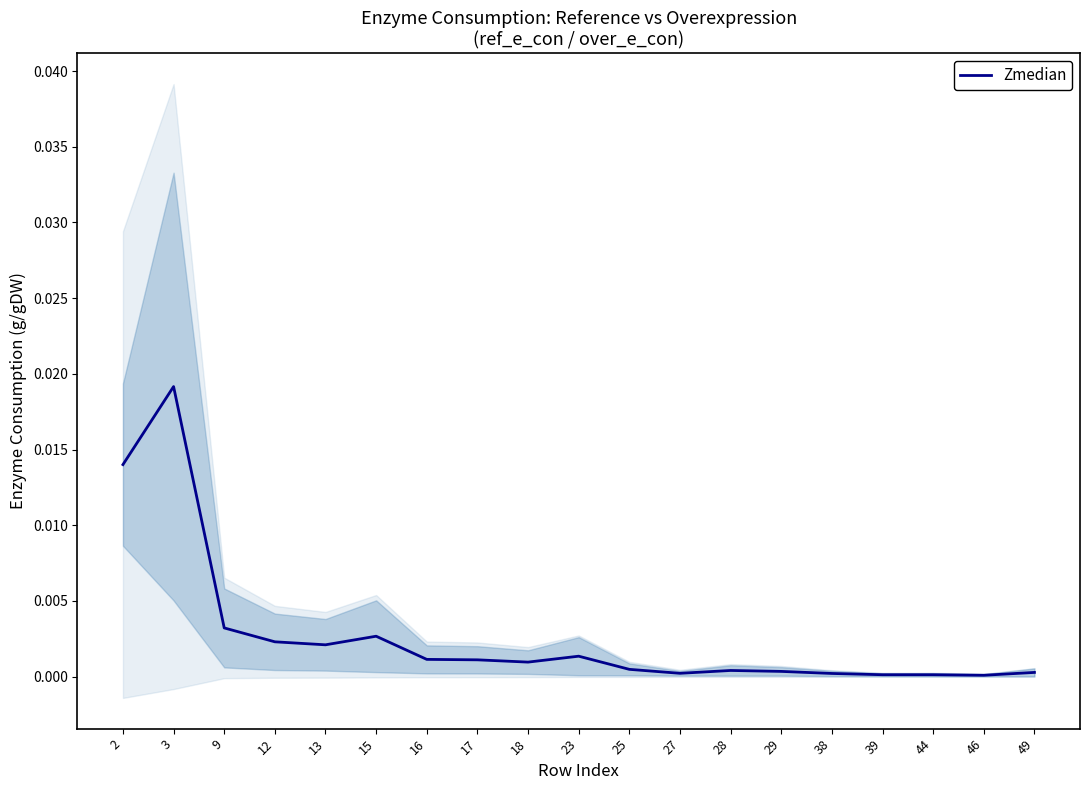

At which category does the chart reach its minimum across all series?

46